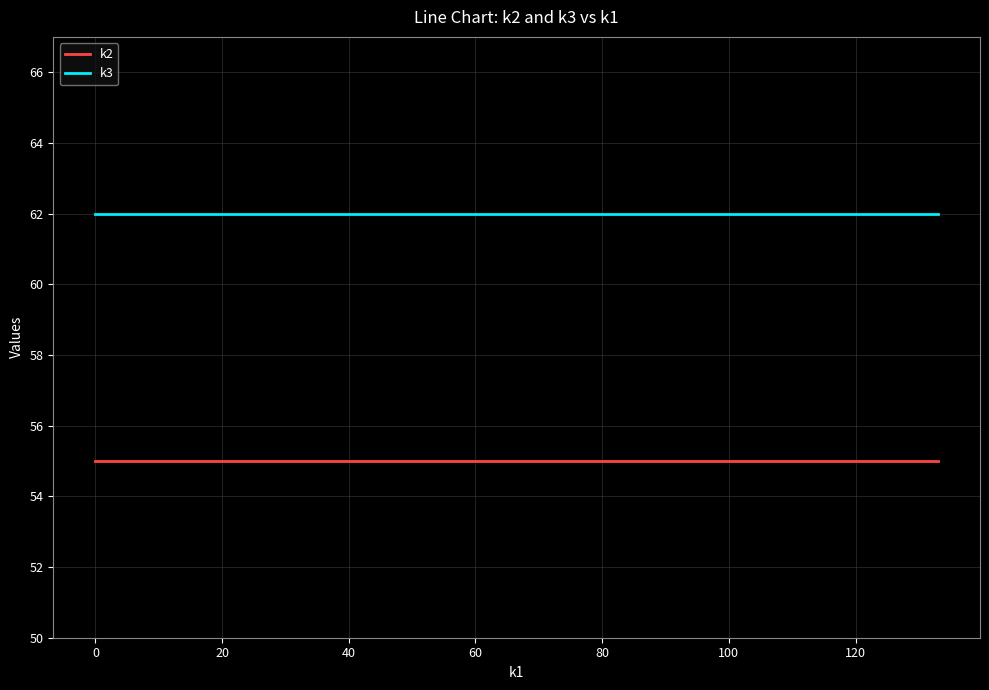

What is the minimum value shown in the chart?

55